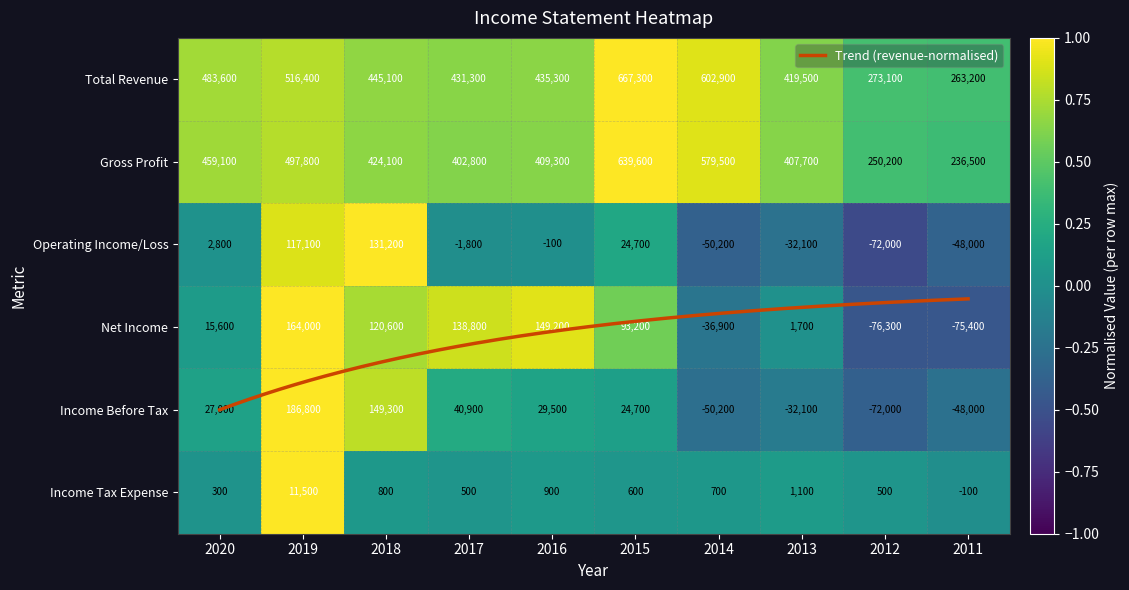

How many values in the Income Before Tax series exceed 0?

6